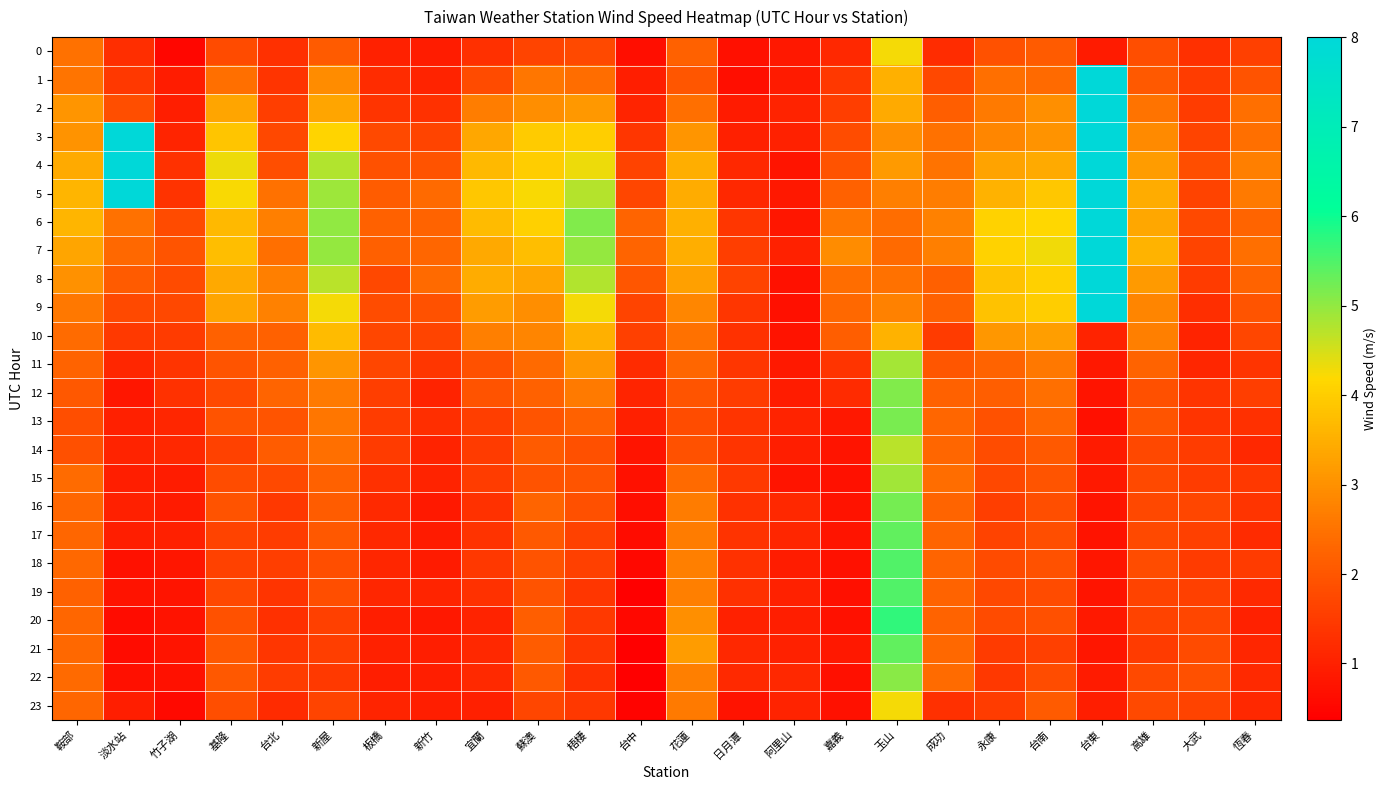

Which series changed the most between 竹子湖 and 基隆?

4